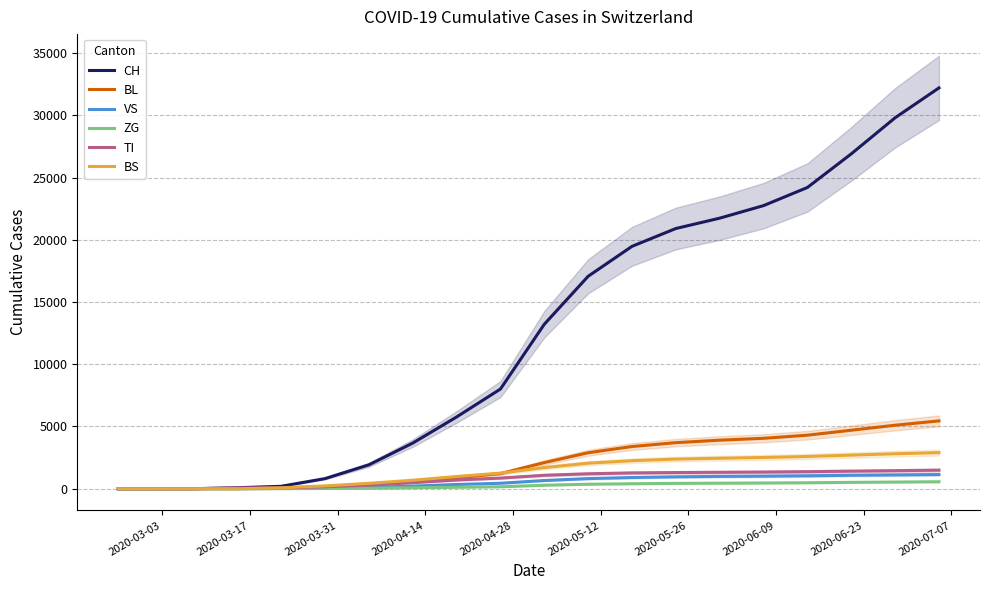

True or false: BS and CH intersect in this chart.

False